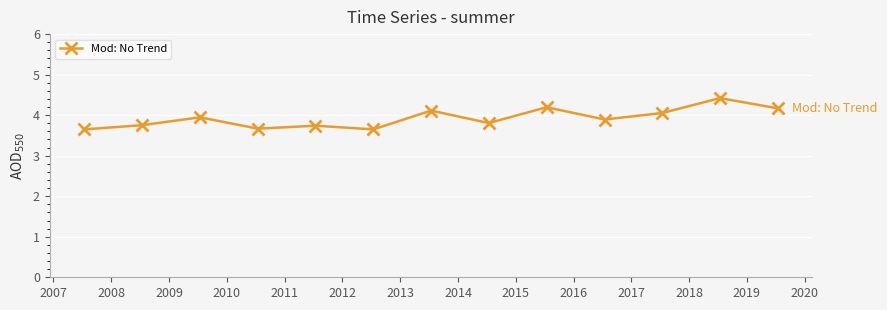

What is the sum of all values?

51.1